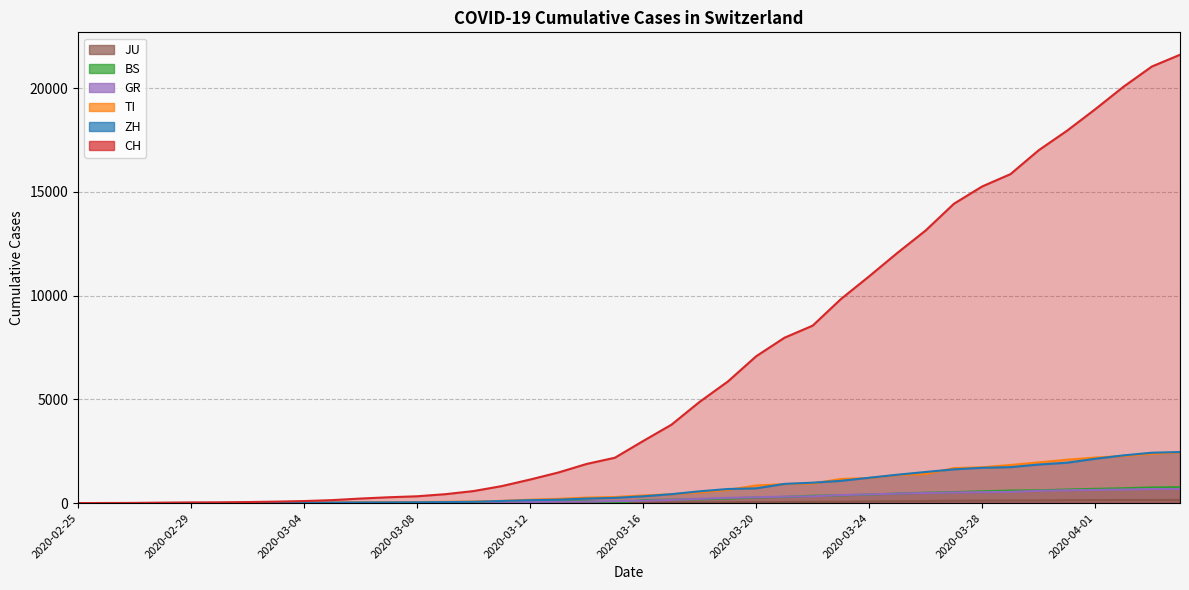

What is the sum of all CH values?

259170